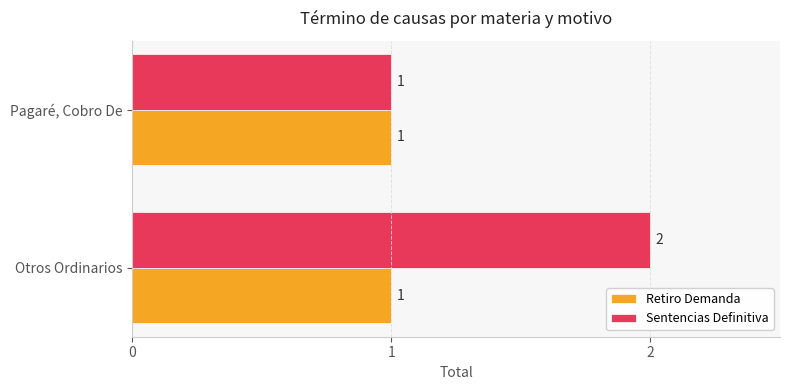

Which label corresponds to the largest value in the chart?

Otros Ordinarios